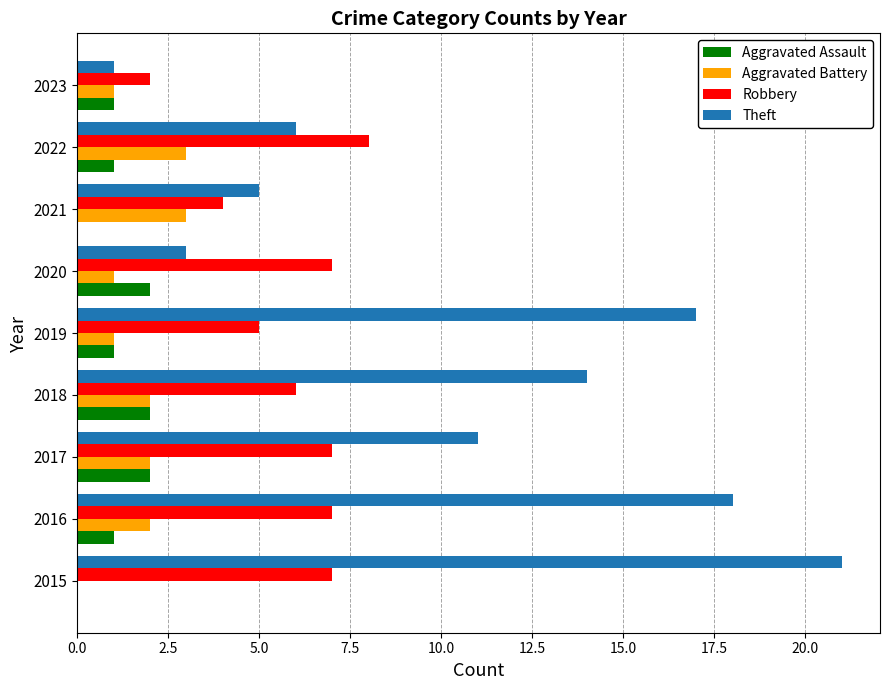

How many Aggravated Battery values are between 1 and 2?

6